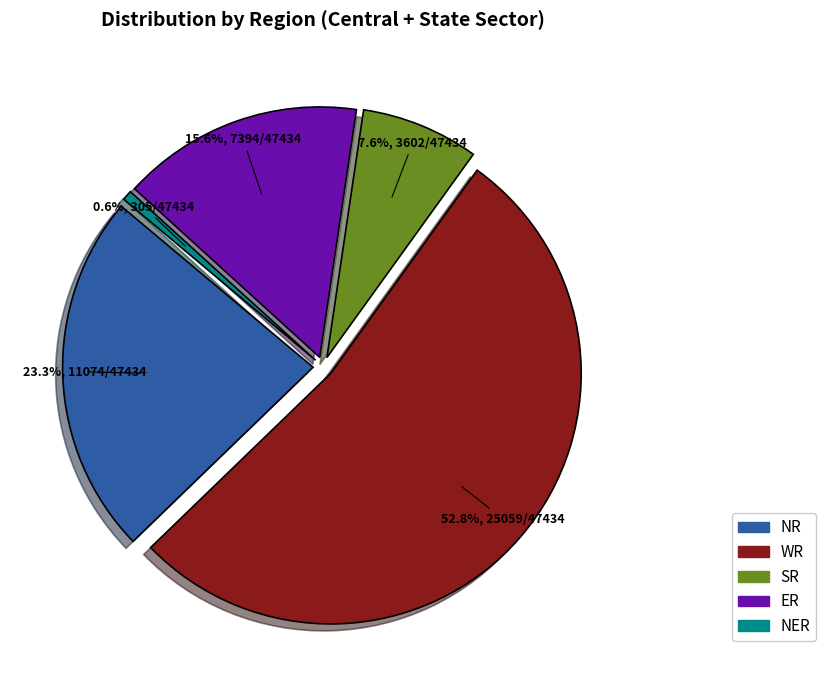

How many segments does this pie chart have?

2